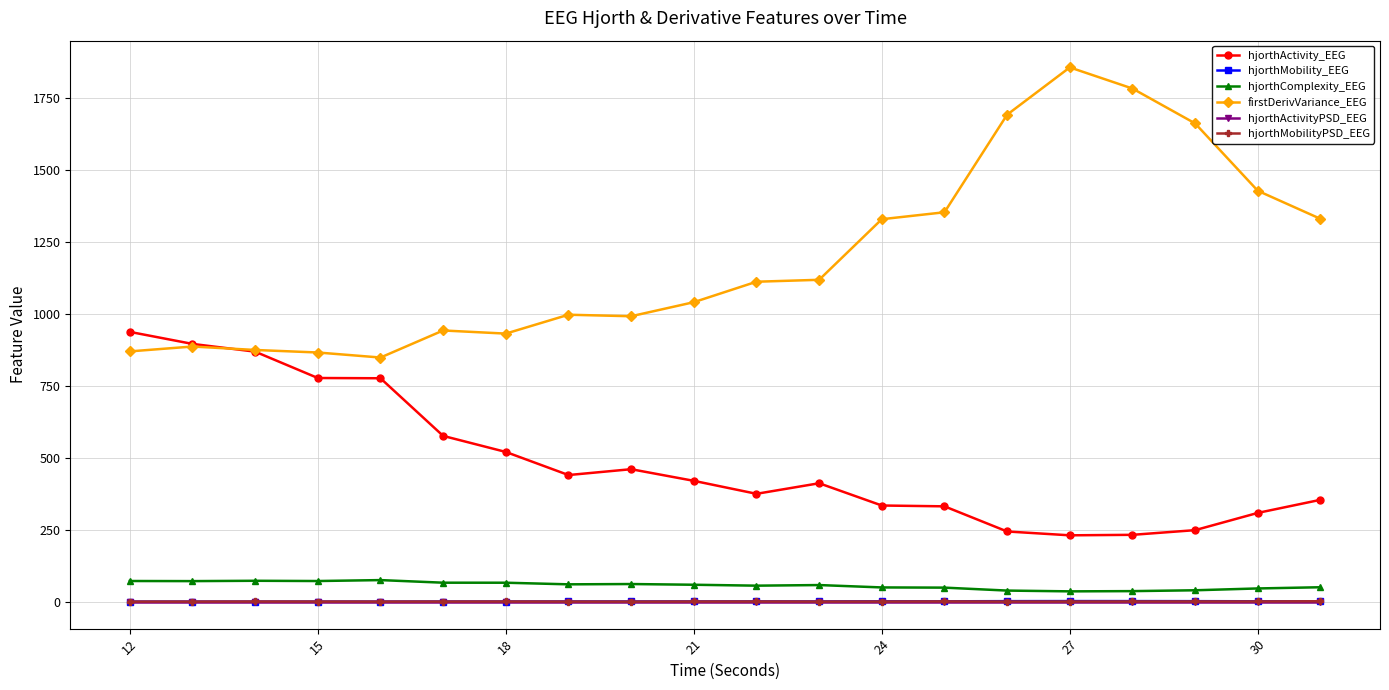

Which series has the largest range (max minus min)?

firstDerivVariance_EEG